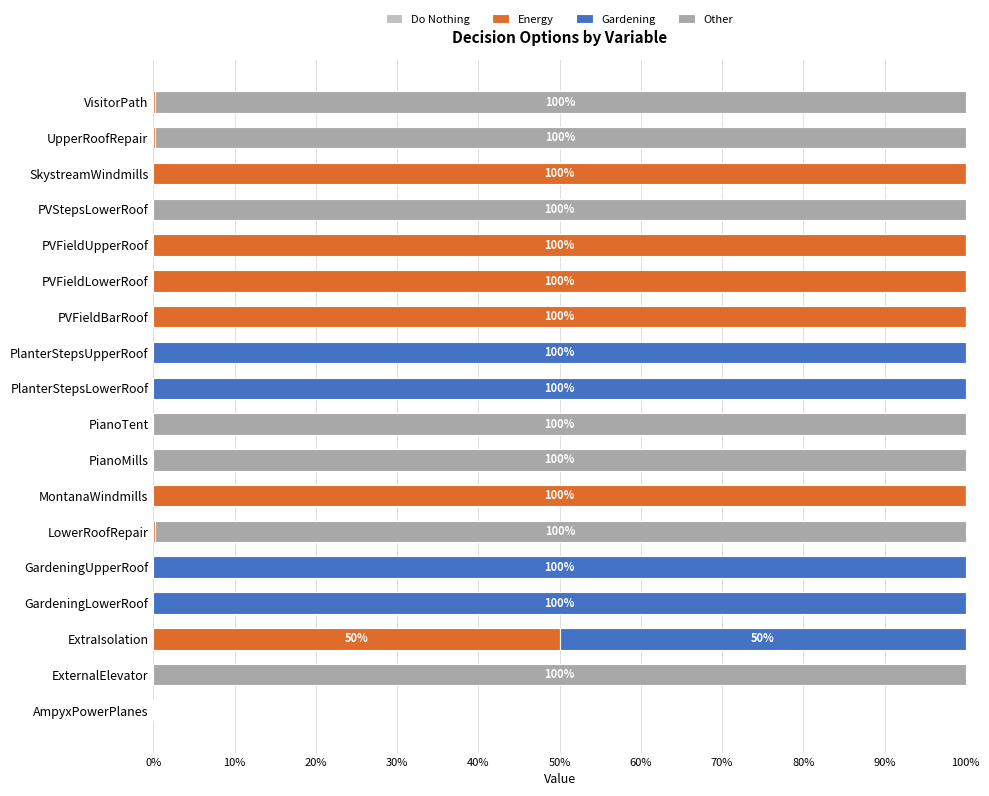

What is the total value across all series at ExternalElevator?

100.0